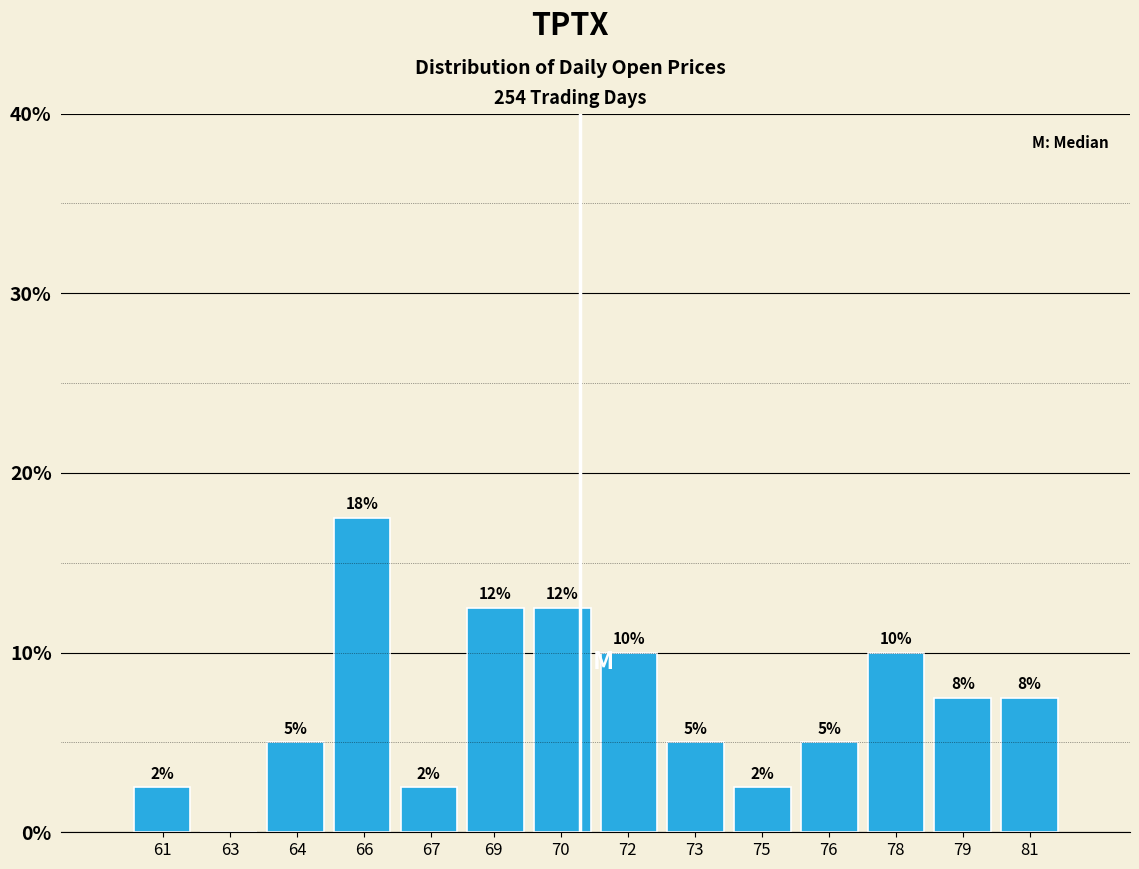

Are the bars horizontal?

No